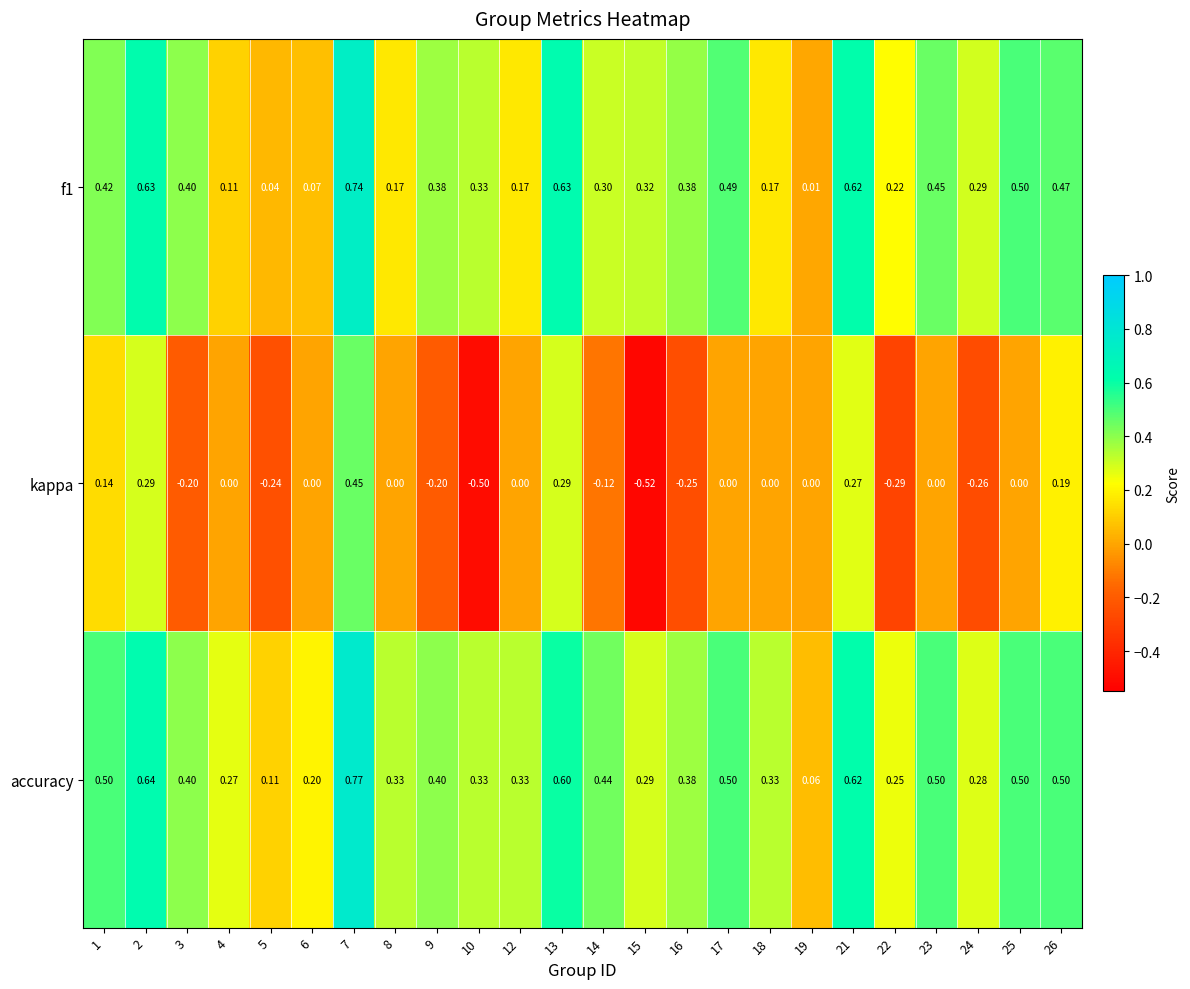

At how many categories does at least one series exceed 0?

24